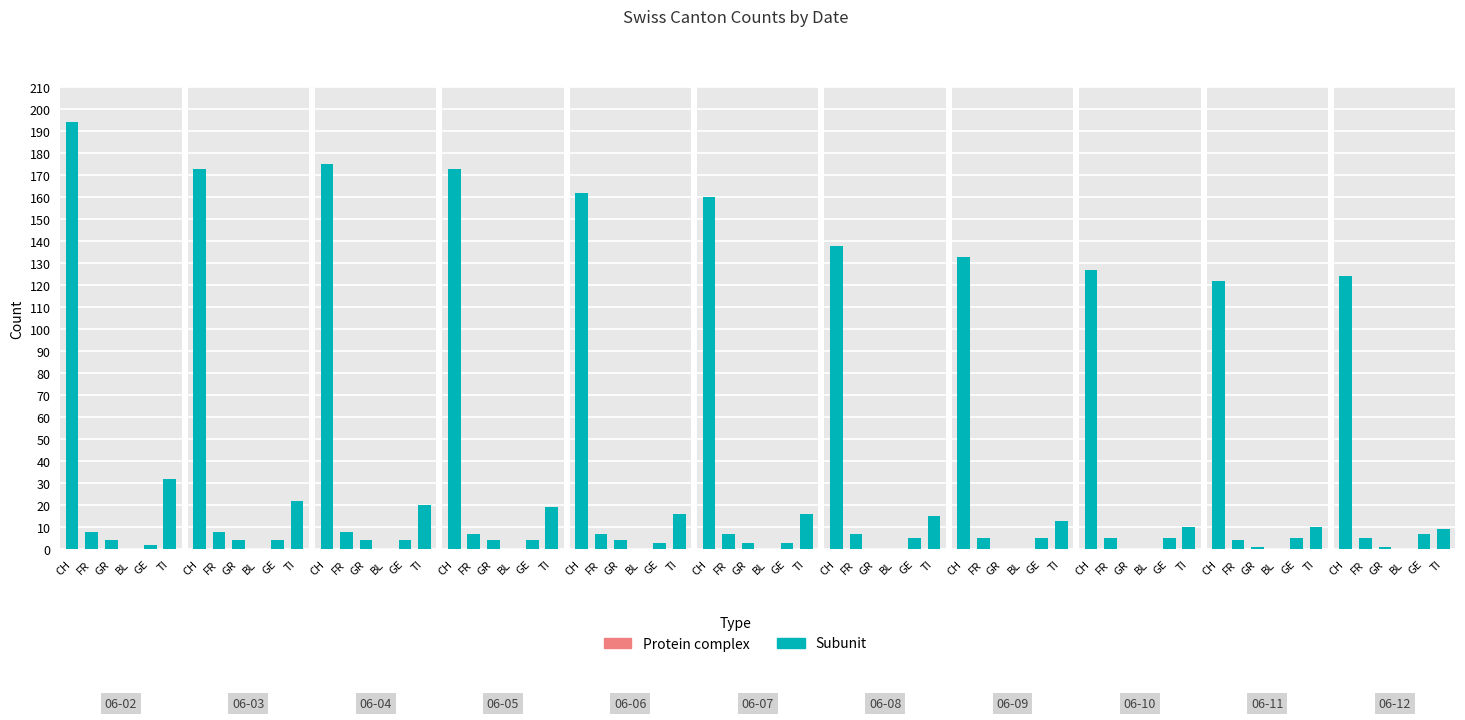

List the labels in order of GE value, smallest first.

0, 4, 5, 1, 2, 3, 6, 7, 8, 9, 10